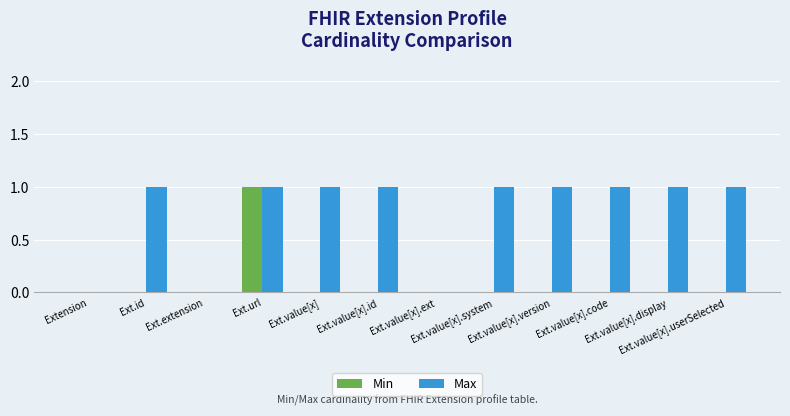

Which series has the largest total across all categories?

Max